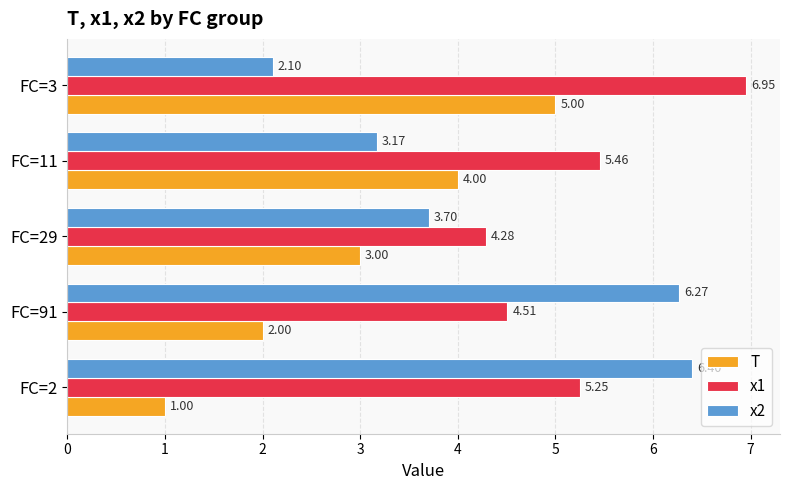

Rank the series at FC=2 from highest to lowest value.

x2, x1, T